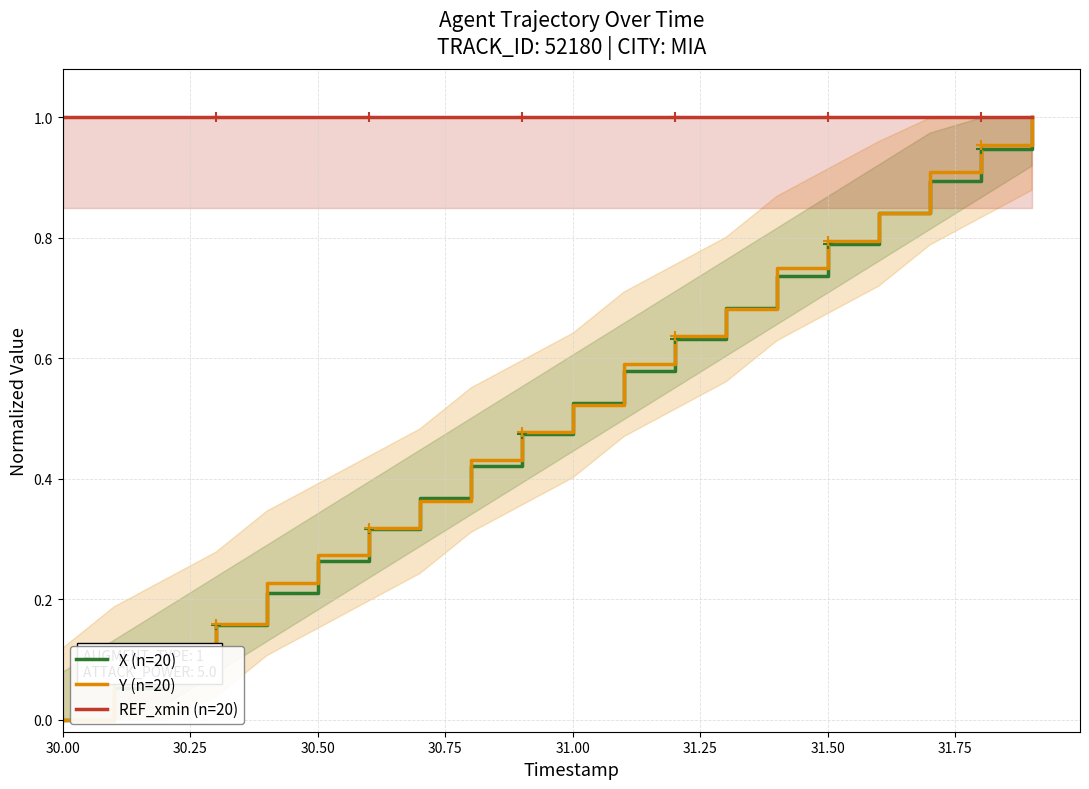

Reading right to left, list all the values displayed in this chart.

X (n=20): 1.0	0.9	0.9	0.8	0.8	0.7	0.7	0.6	0.6	0.5	0.5	0.4	0.4	0.3	0.3	0.2	0.2	0.1	0.1	0.0
Y (n=20): 1.0	1.0	0.9	0.8	0.8	0.7	0.7	0.6	0.6	0.5	0.5	0.4	0.4	0.3	0.3	0.2	0.2	0.1	0.1	0.0
REF_xmin (n=20): 1.0	1.0	1.0	1.0	1.0	1.0	1.0	1.0	1.0	1.0	1.0	1.0	1.0	1.0	1.0	1.0	1.0	1.0	1.0	1.0